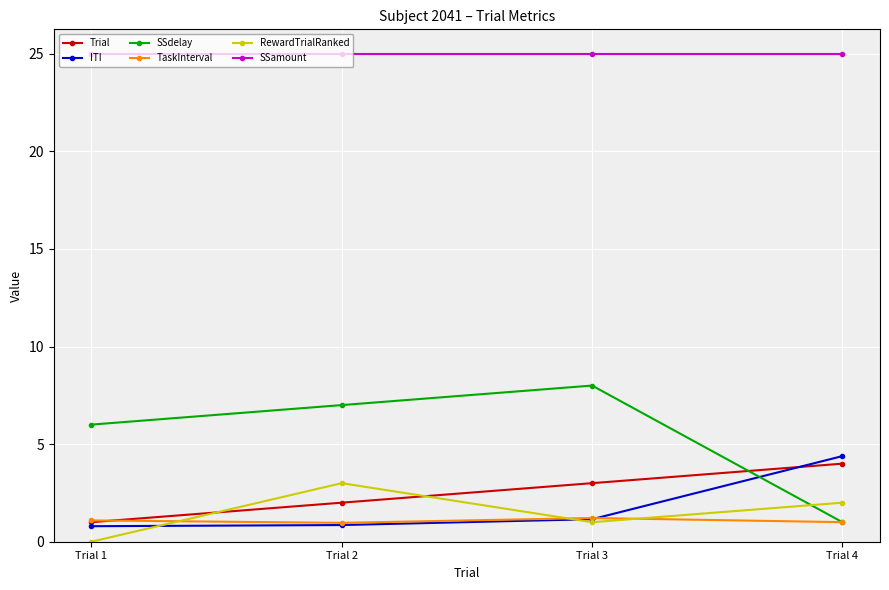

Between Trial 1 and Trial 2, which series saw the biggest shift?

RewardTrialRanked